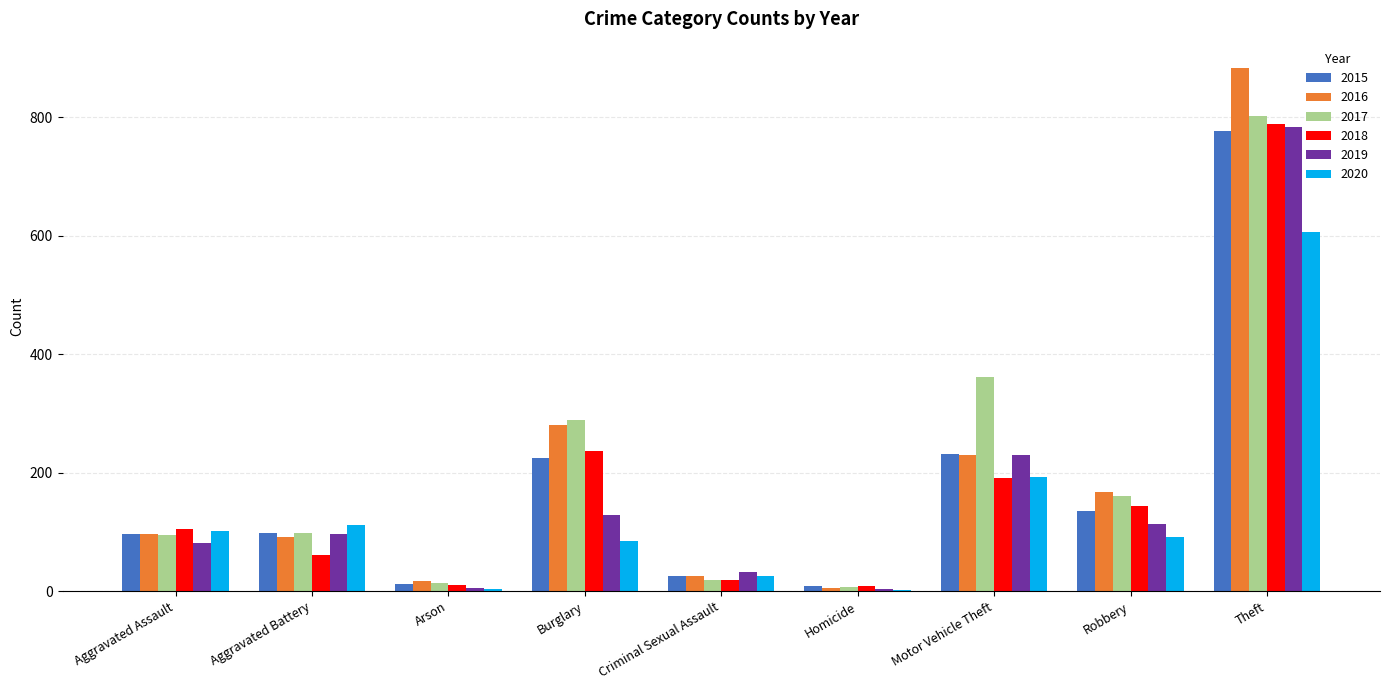

The value of 2017 at Theft is 801. True or false?

True